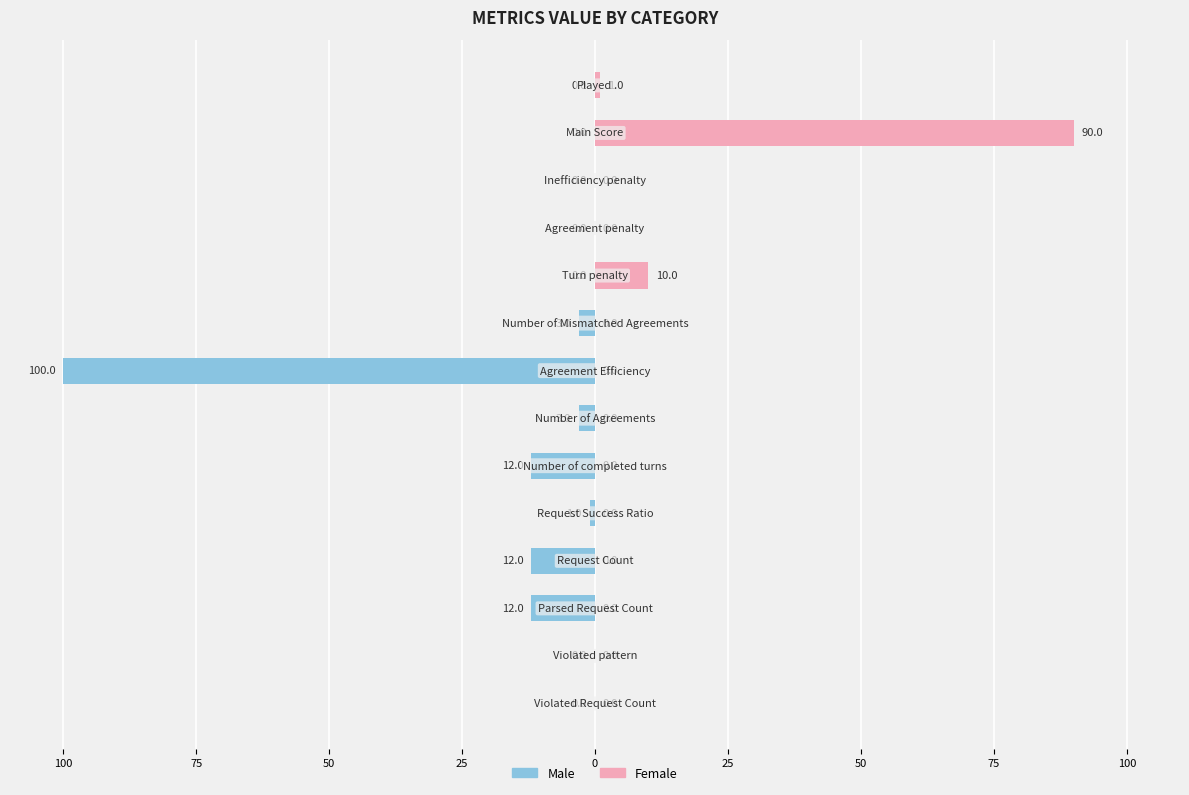

What is the sum of all Male values?

-143